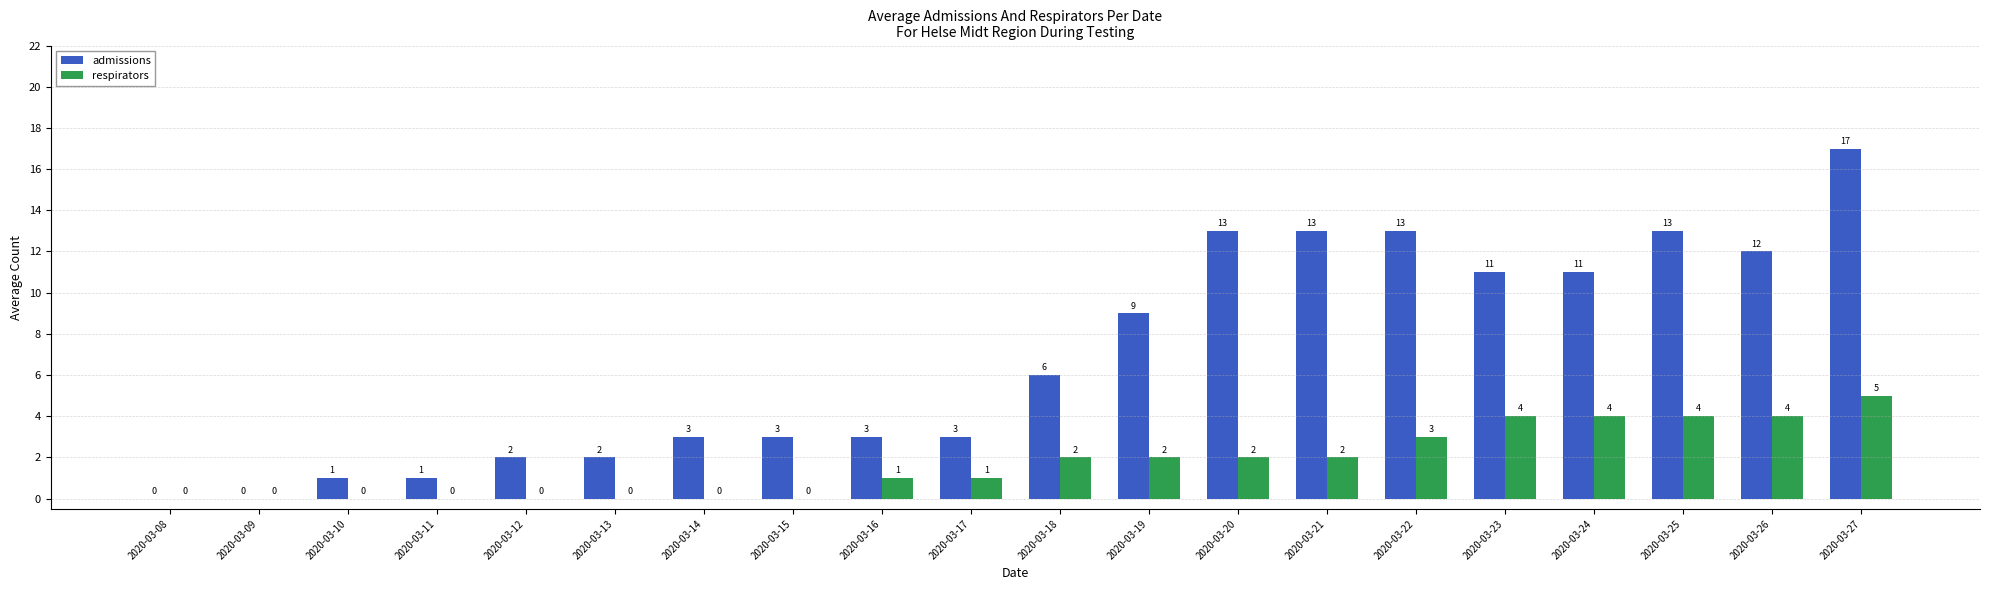

How many positive values does the admissions series have?

18